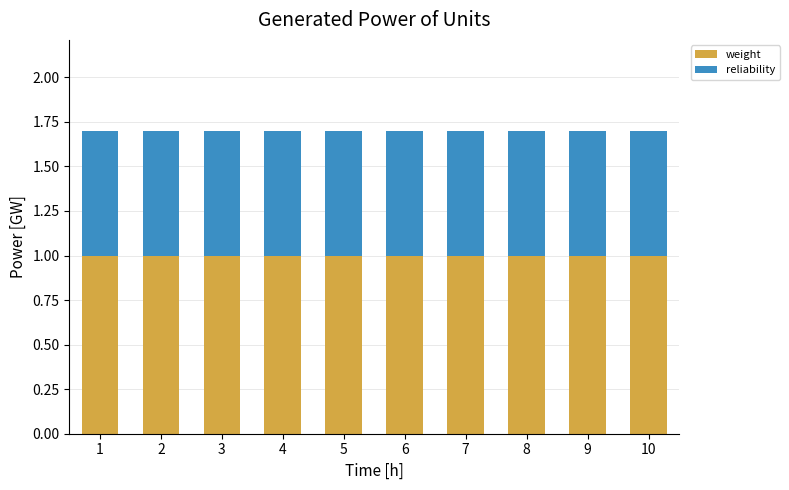

What is the sum of the weight values at 6 and 2?

2.0